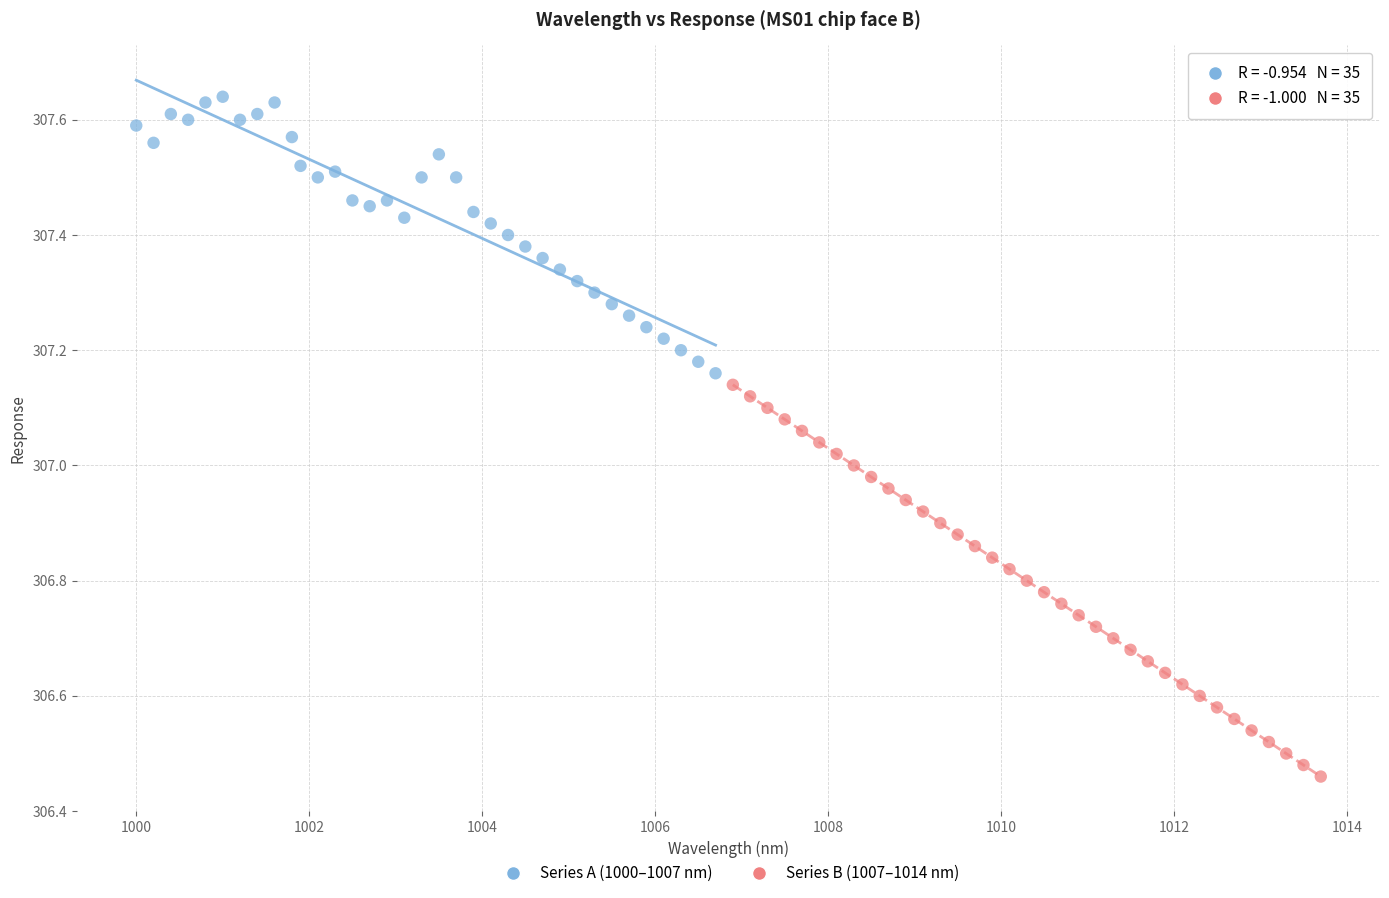

Which series contains the highest Y value?

Series A (1000–1007 nm)